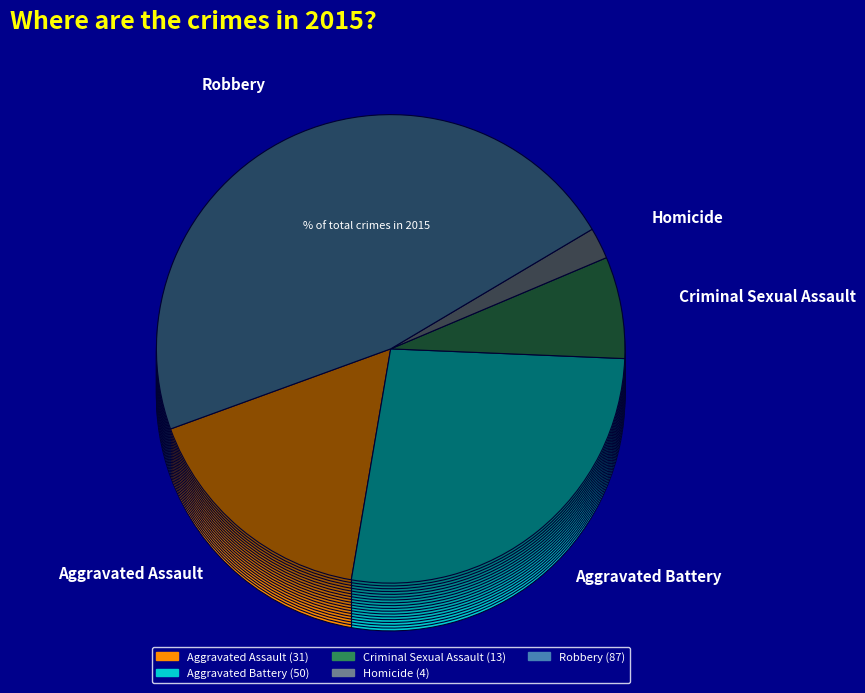

Between Aggravated Battery and Criminal Sexual Assault, which is larger?

Aggravated Battery